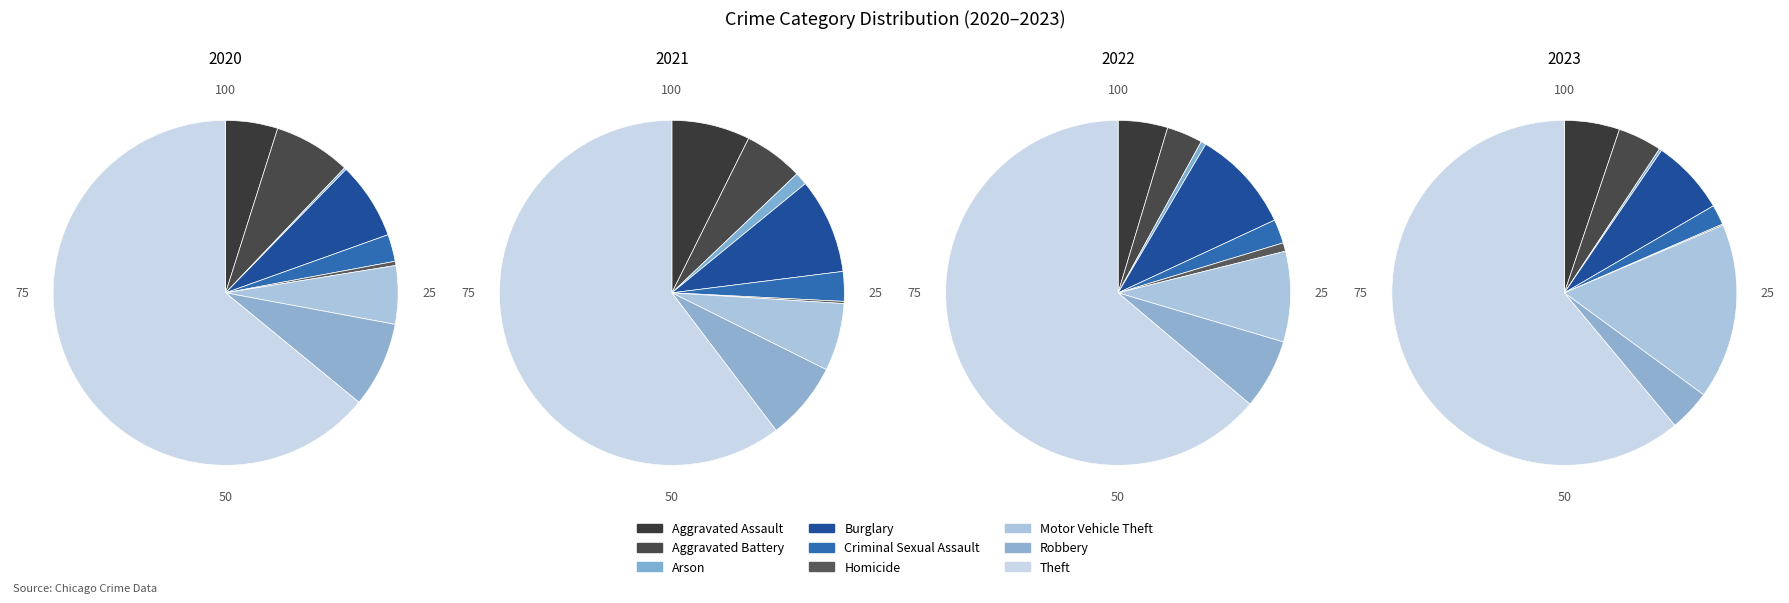

Is it true that Homicide is 1% of the pie?

False